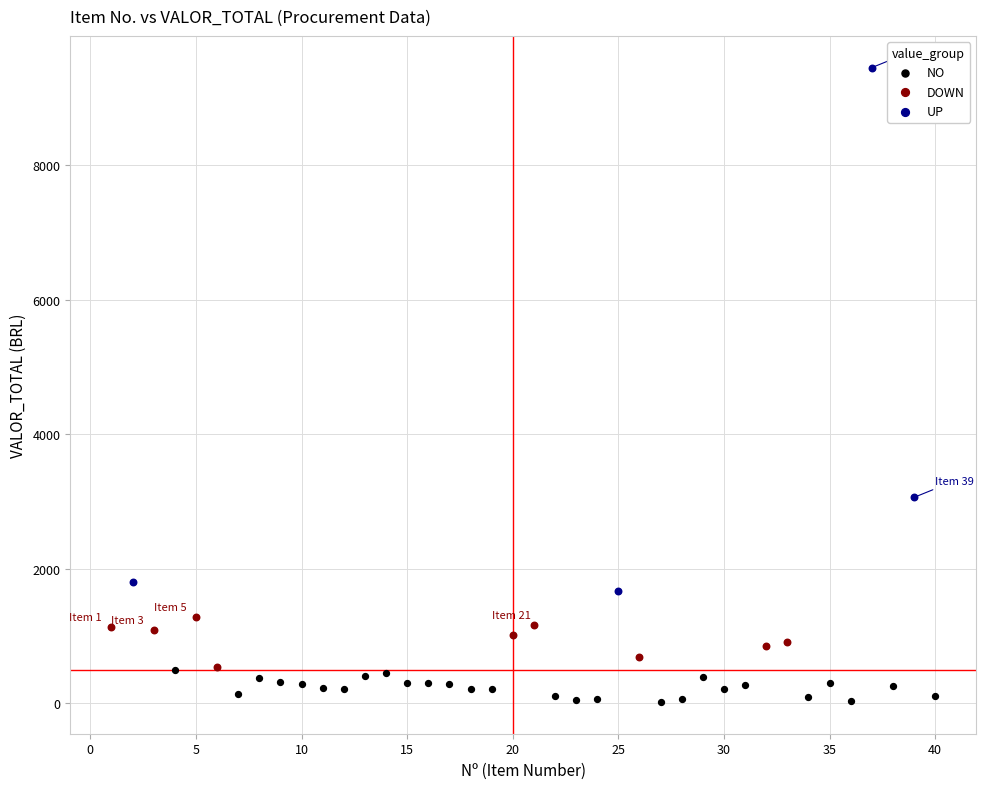

Which series has the largest Y range (max minus min)?

UP